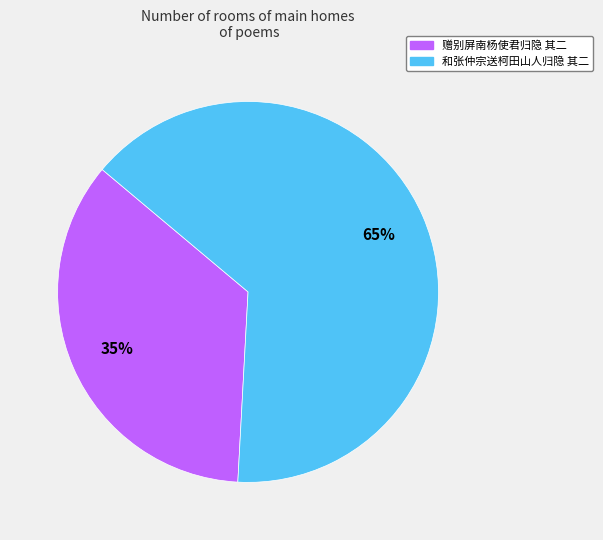

Which slice is the smallest?

赠别屏南杨使君归隐 其二